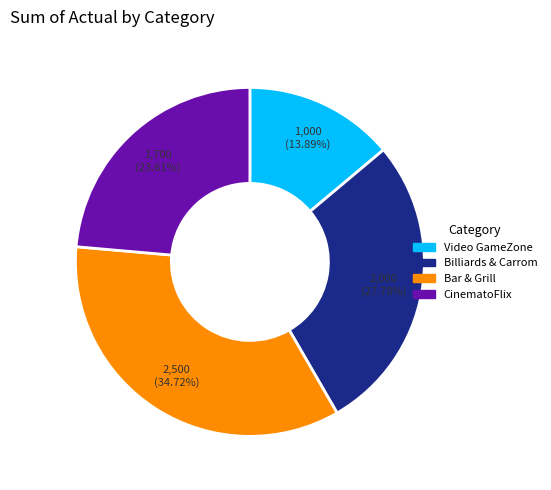

To the nearest percent, what is the difference between the largest and smallest slice percentages?

21%